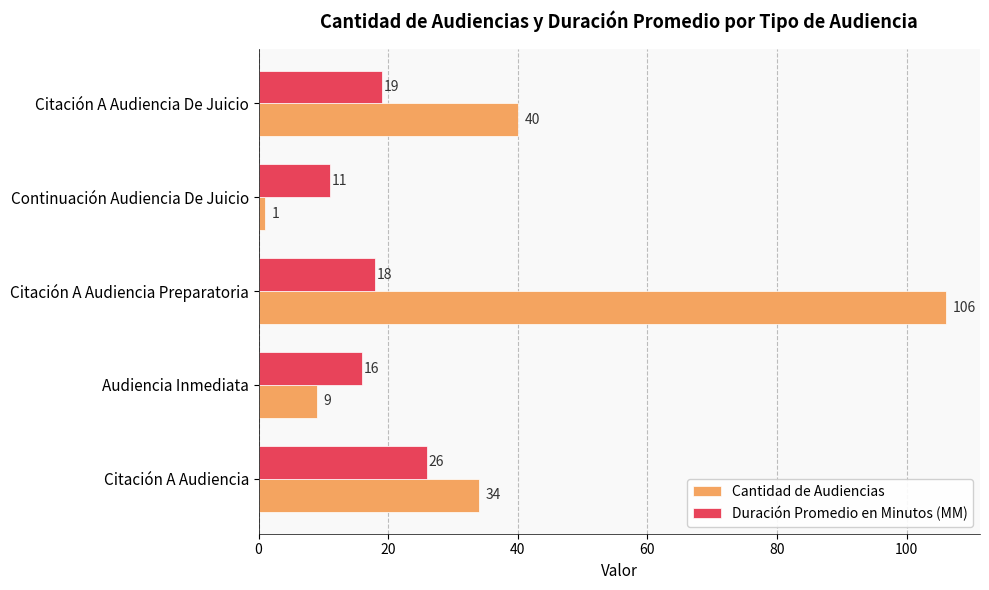

The Cantidad de Audiencias series shows 1 at Continuación Audiencia De Juicio. True or false?

True